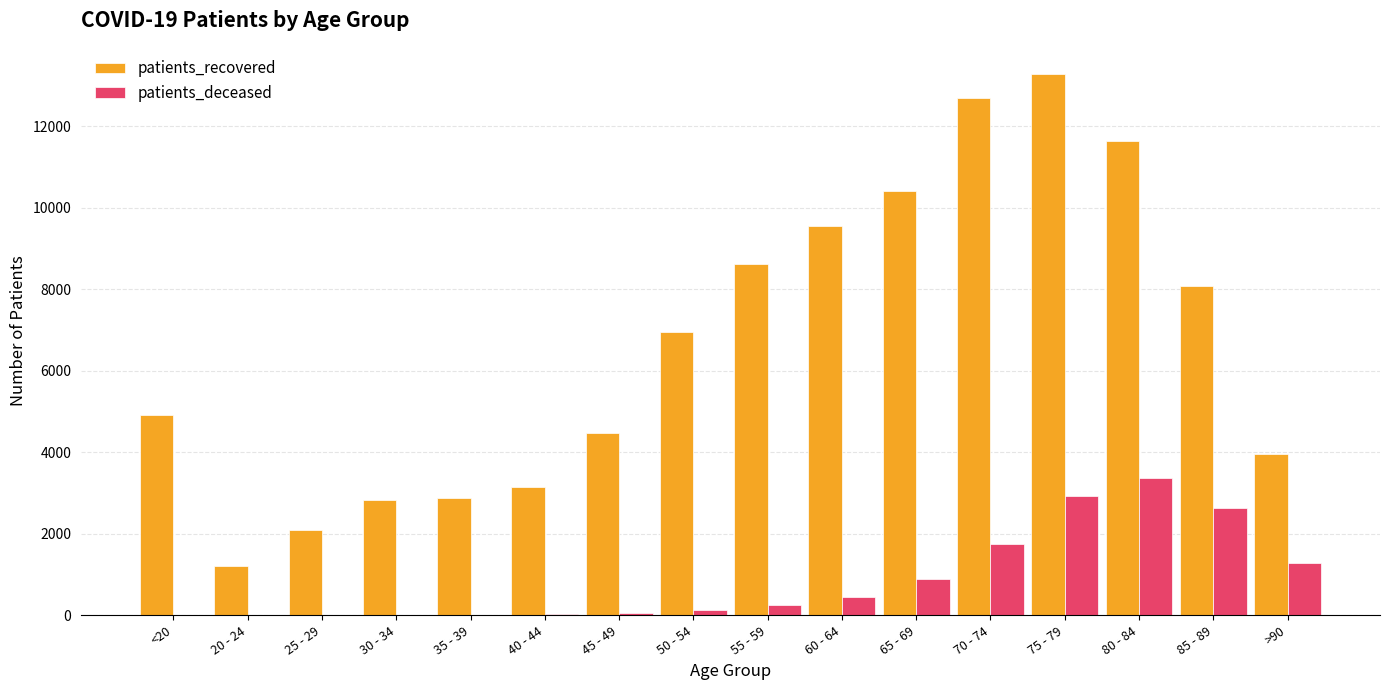

At which category is the sum across all series the highest?

75 - 79